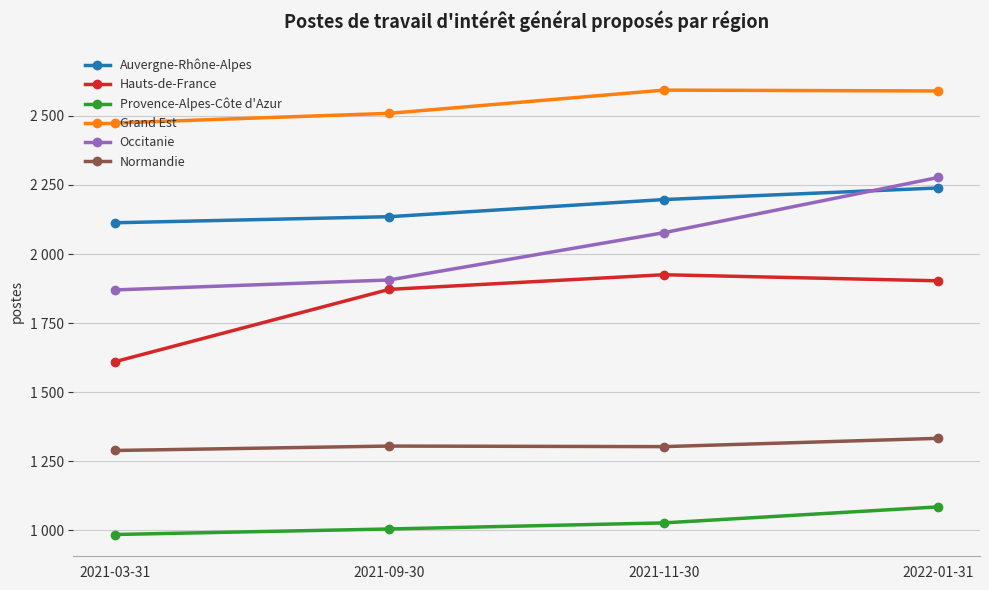

Does the chart display data point markers on the line(s)?

Yes